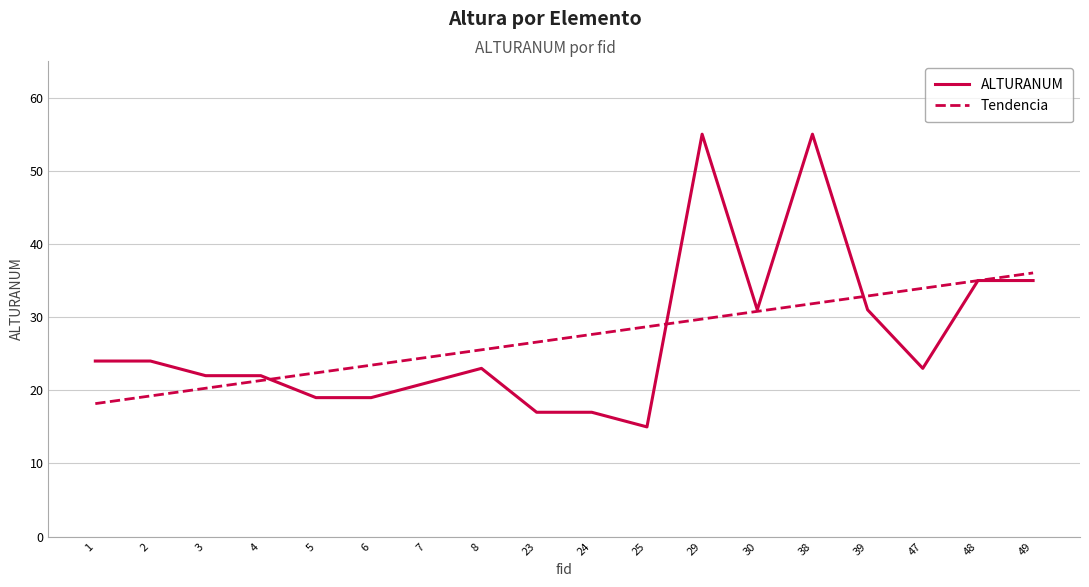

At which label does ALTURANUM first exceed 23?

1